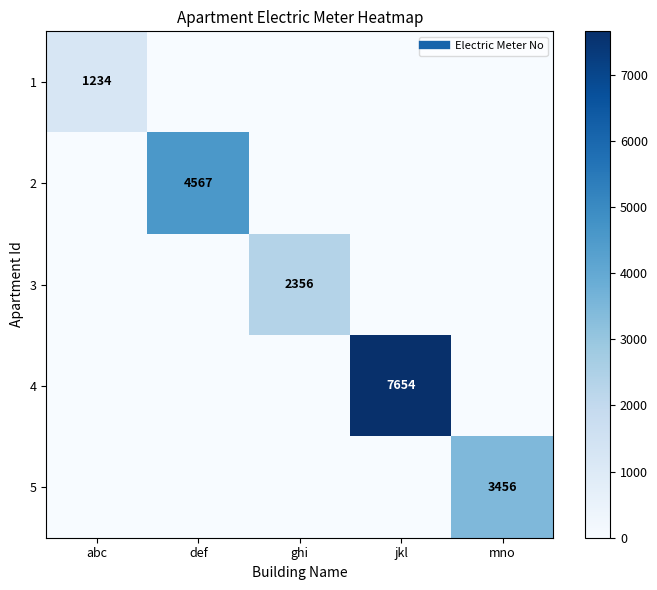

List the series in order of their peak value, highest first.

4, 2, 5, 3, 1